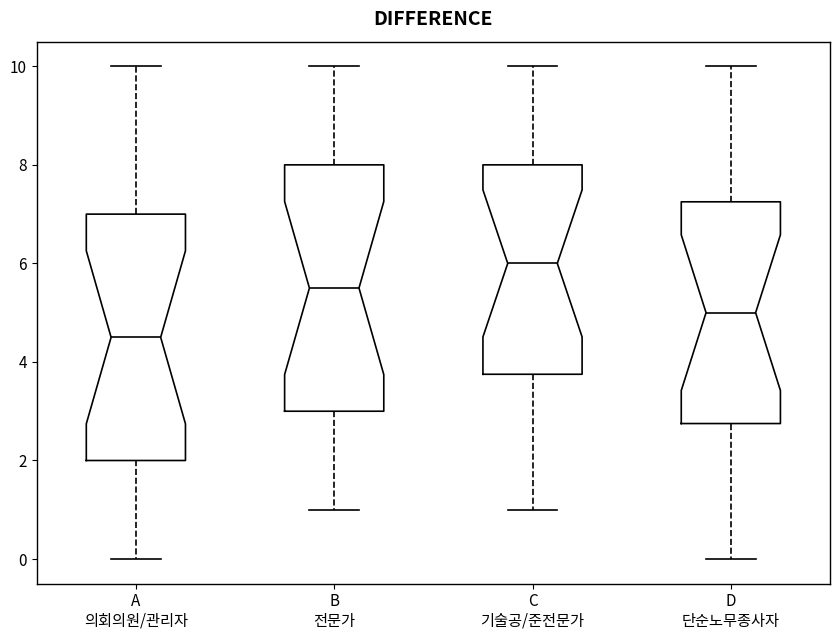

Where is the lower edge of the box for C 기술공/준전문가 on the y-axis? The values are not printed on the chart, so give them approximately, as read against the axis.

3.8